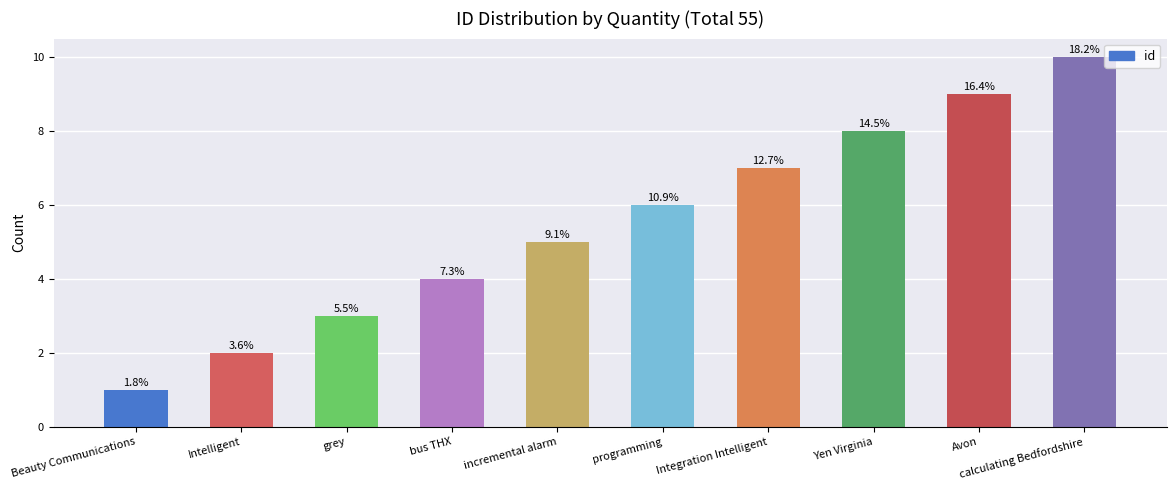

How many bars are there in total?

10